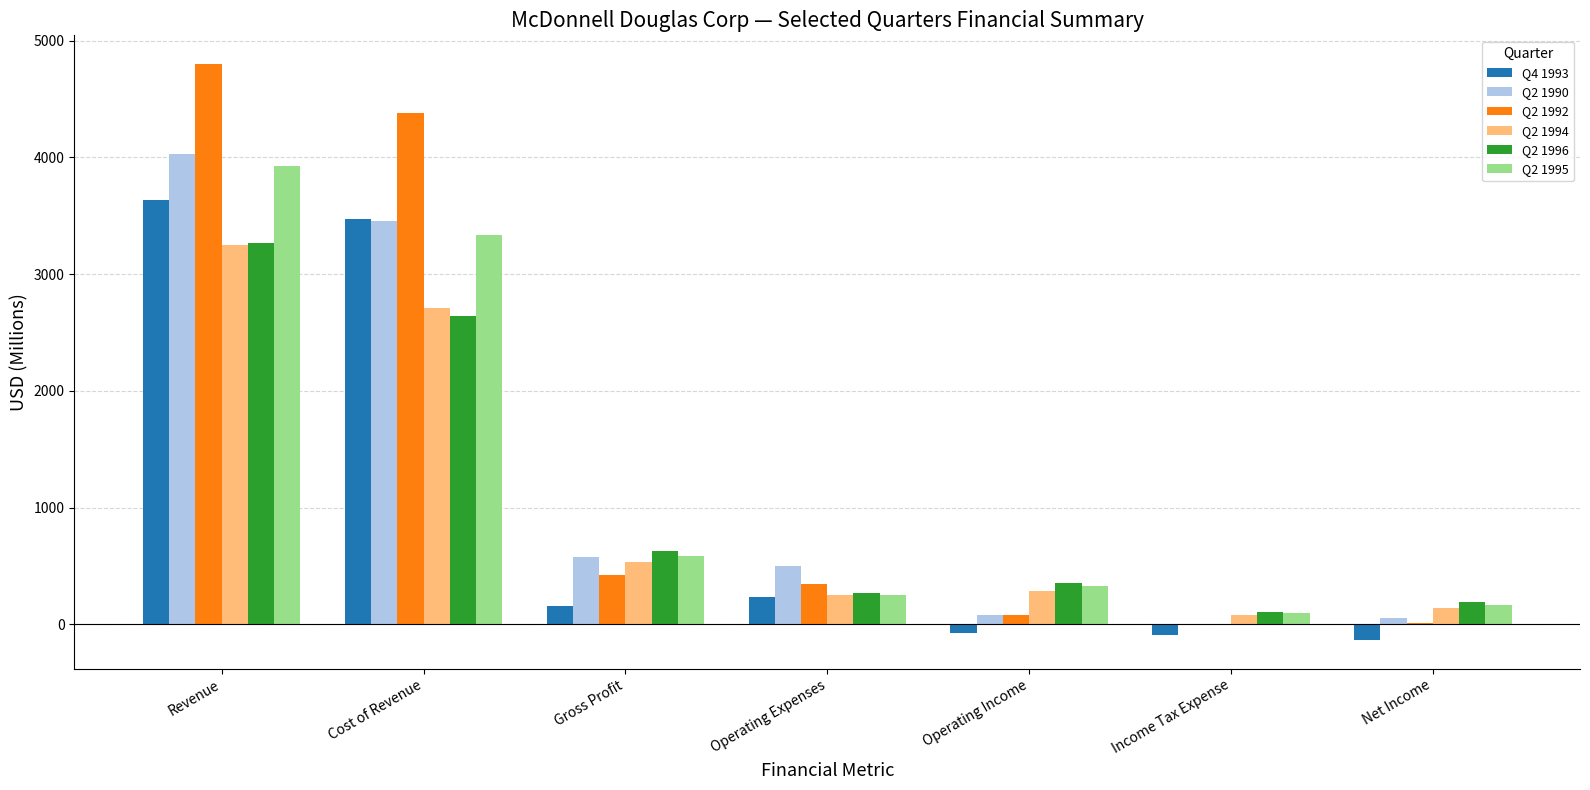

How many categories are shown in the chart?

7